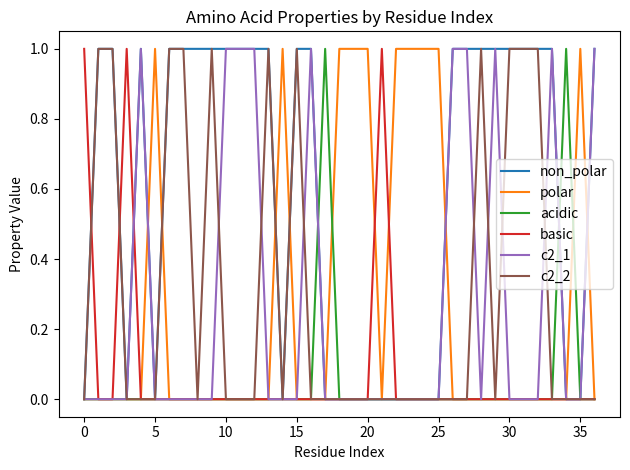

Count the c2_2 values in the range 0 to 1.

37